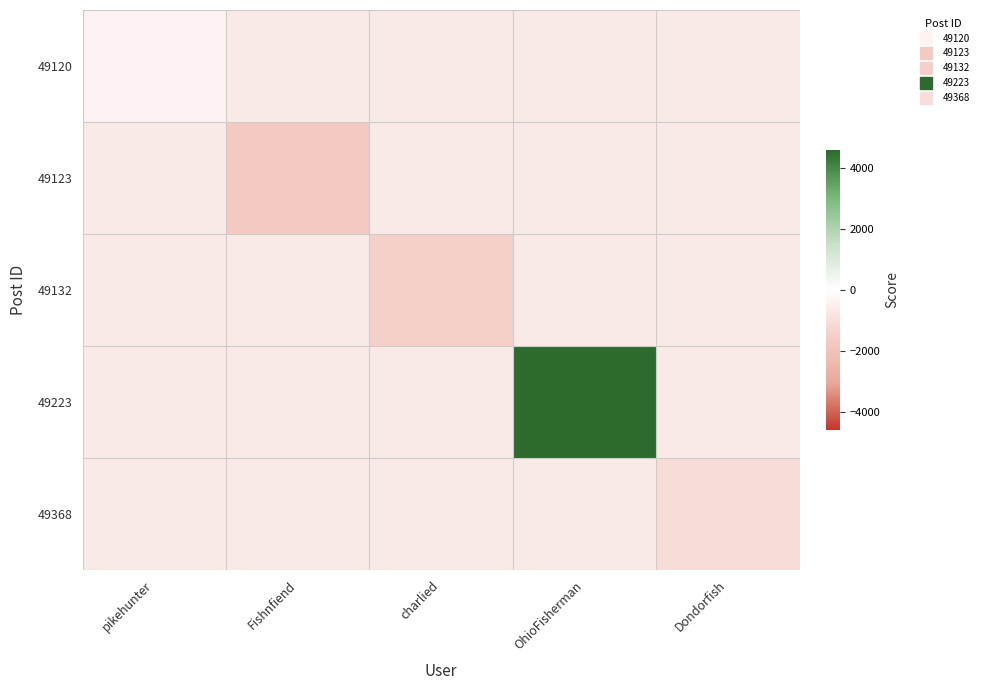

List the series in order of their peak value, lowest first.

49123, 49132, 49368, 49120, 49223